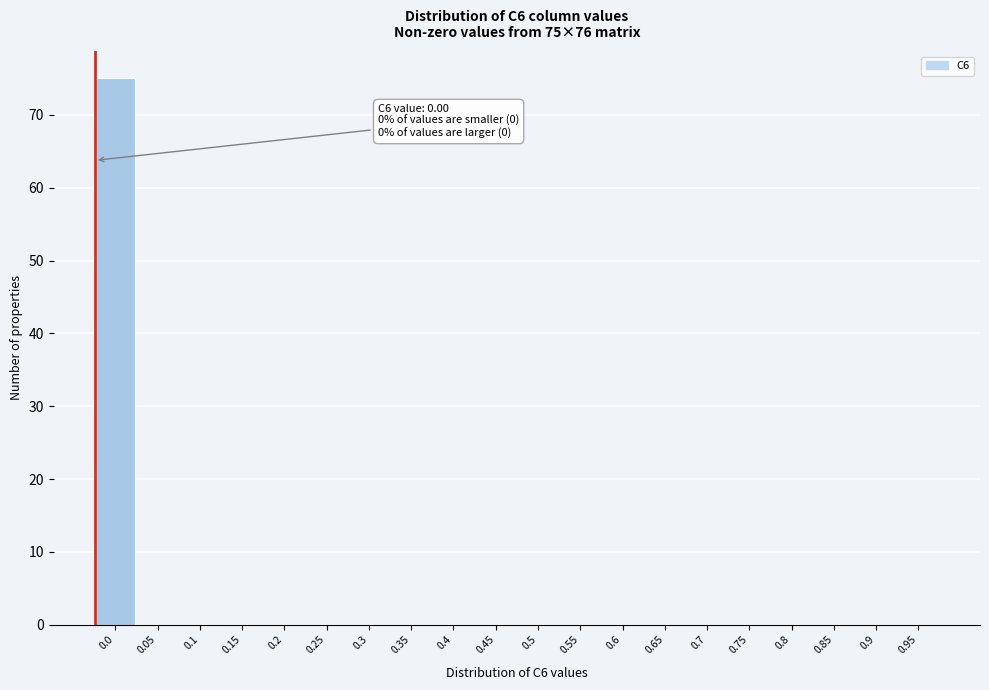

Reading right to left, what are all the values shown in this chart?

0.95=0	0.9=0	0.85=0	0.8=0	0.75=0	0.7=0	0.65=0	0.6=0	0.55=0	0.5=0	0.45=0	0.4=0	0.35=0	0.3=0	0.25=0	0.2=0	0.15=0	0.1=0	0.05=0	0.0=75